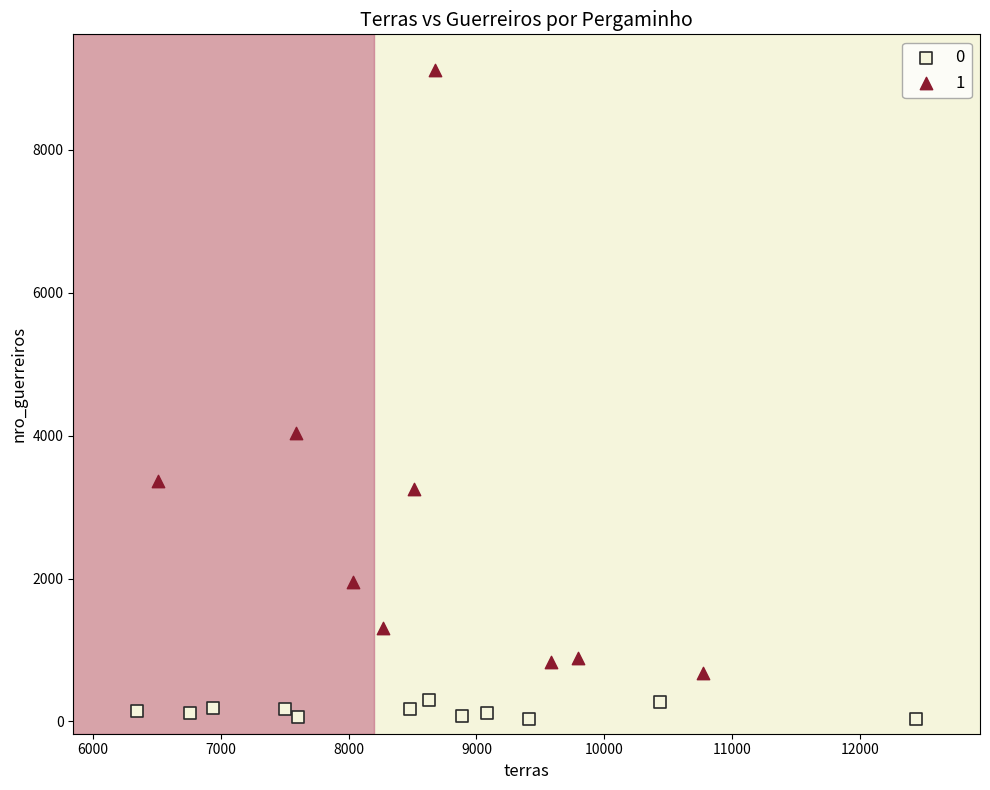

Which series contains the lowest Y value?

0